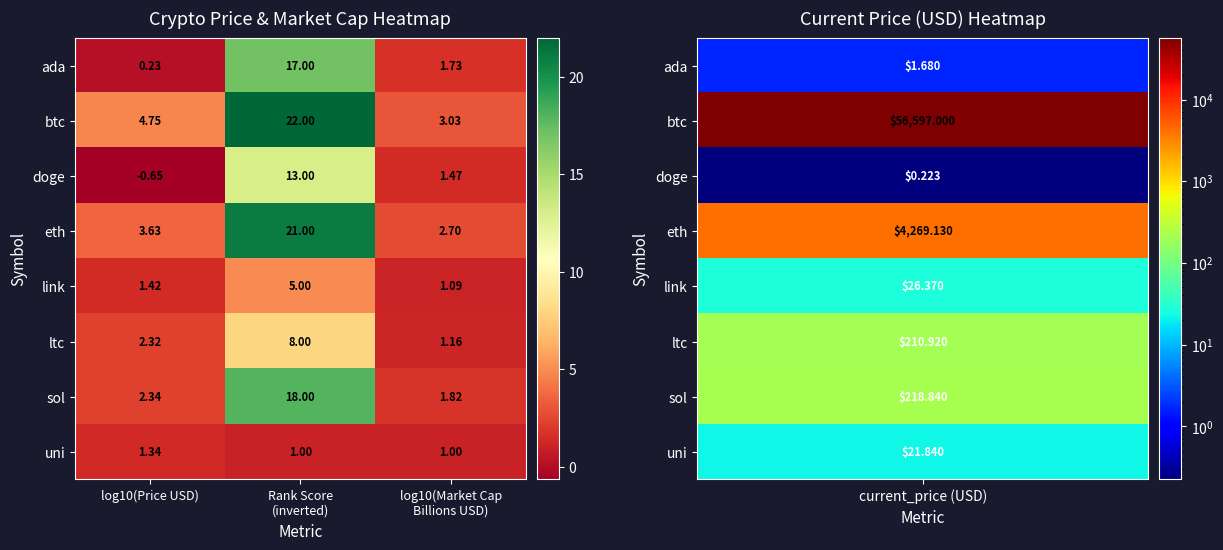

Which series has the largest range (max minus min)?

btc